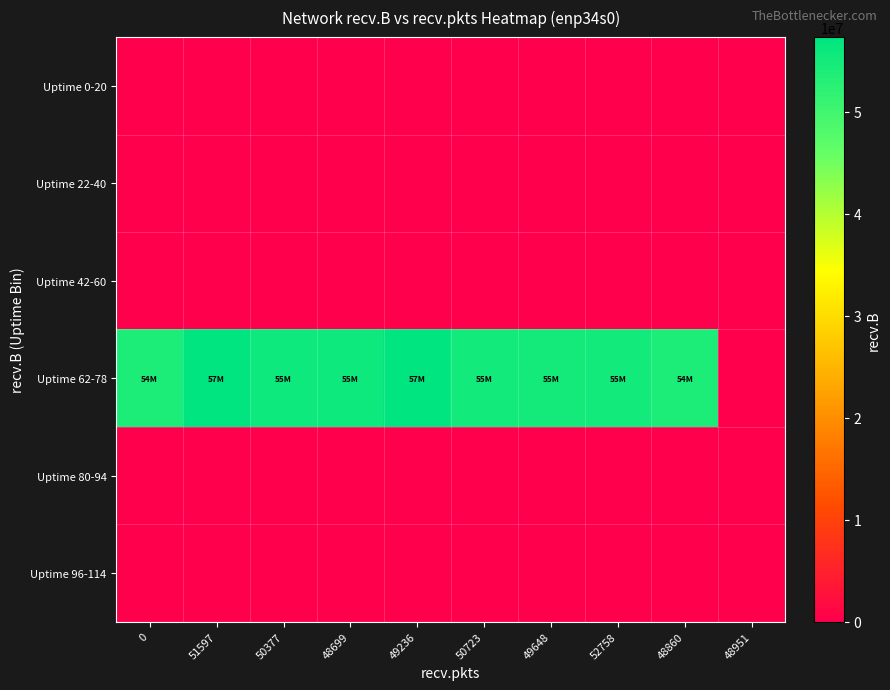

Count the number of categories in the chart.

10